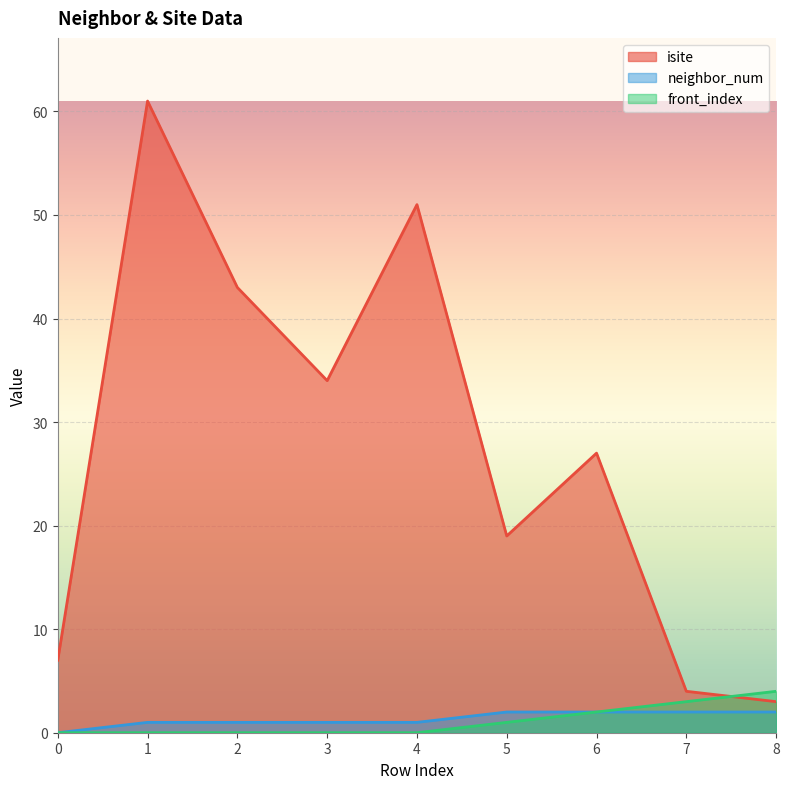

At which category is the sum across all series the highest?

1